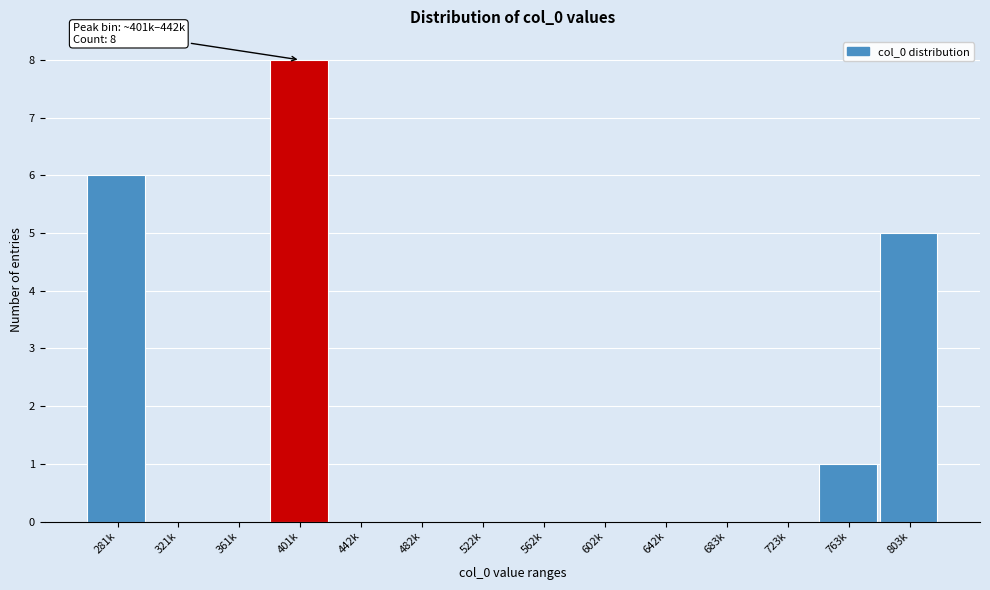

Reading right to left, extract all data points from this chart.

803k=5	763k=1	723k=0	683k=0	642k=0	602k=0	562k=0	522k=0	482k=0	442k=0	401k=8	361k=0	321k=0	281k=6